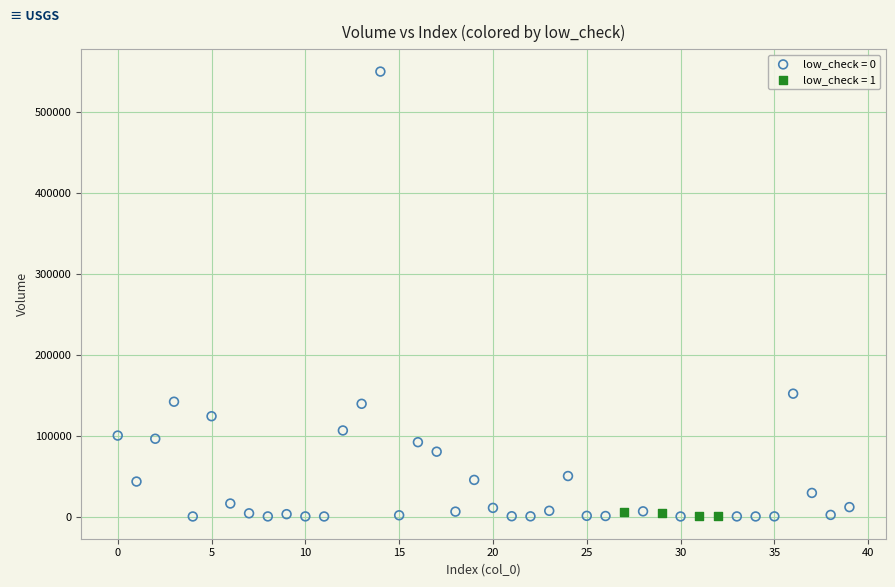

Which series has the largest Y range (max minus min)?

low_check = 0